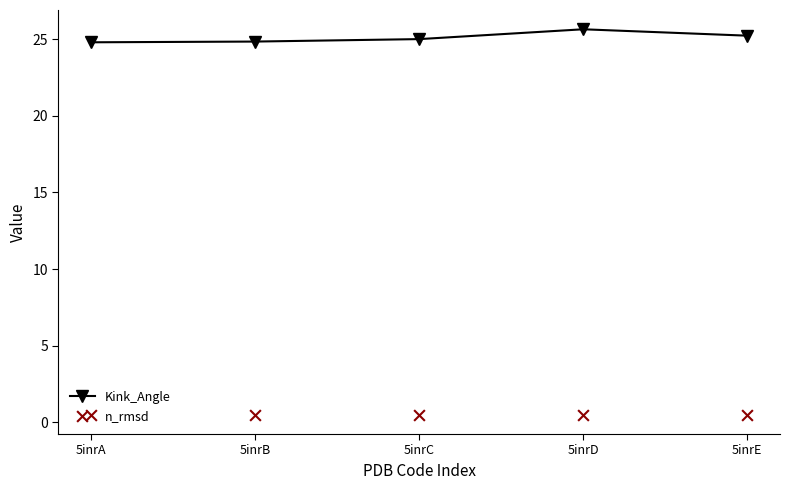

What are all the series names shown in the legend?

Kink_Angle, n_rmsd